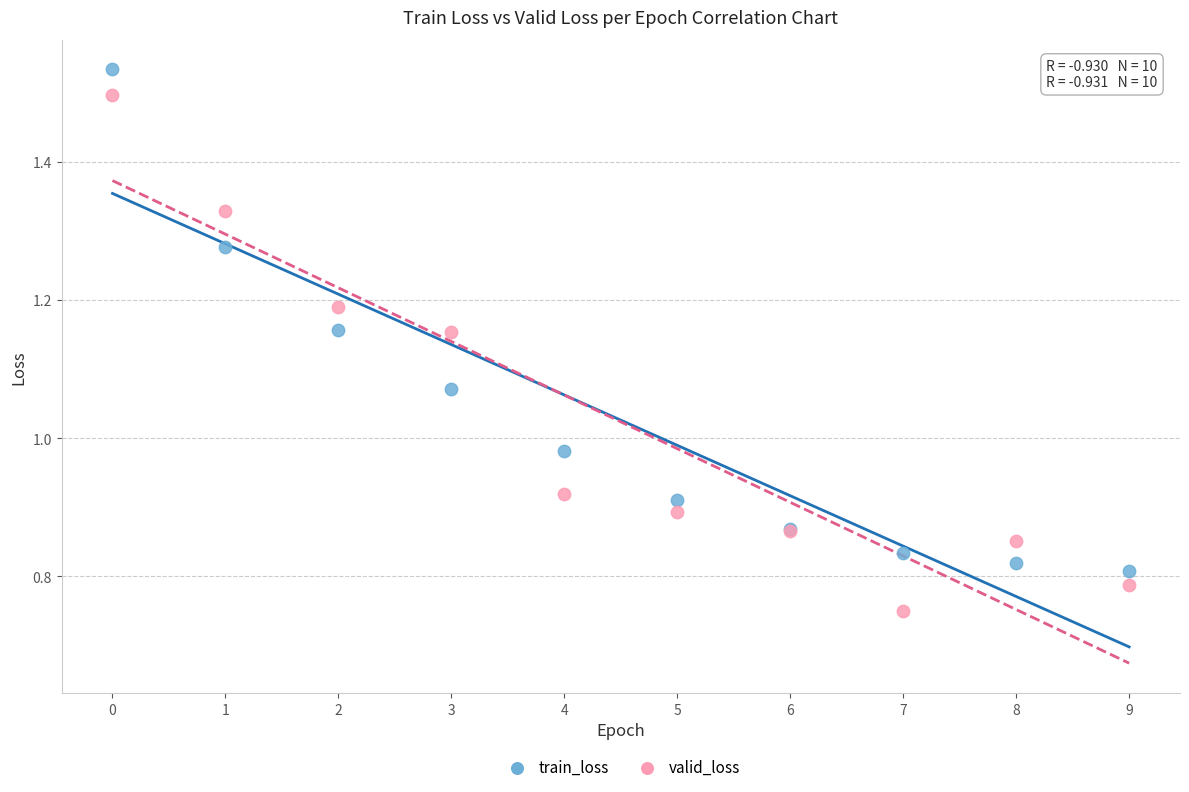

Which series contains the lowest Y value?

valid_loss